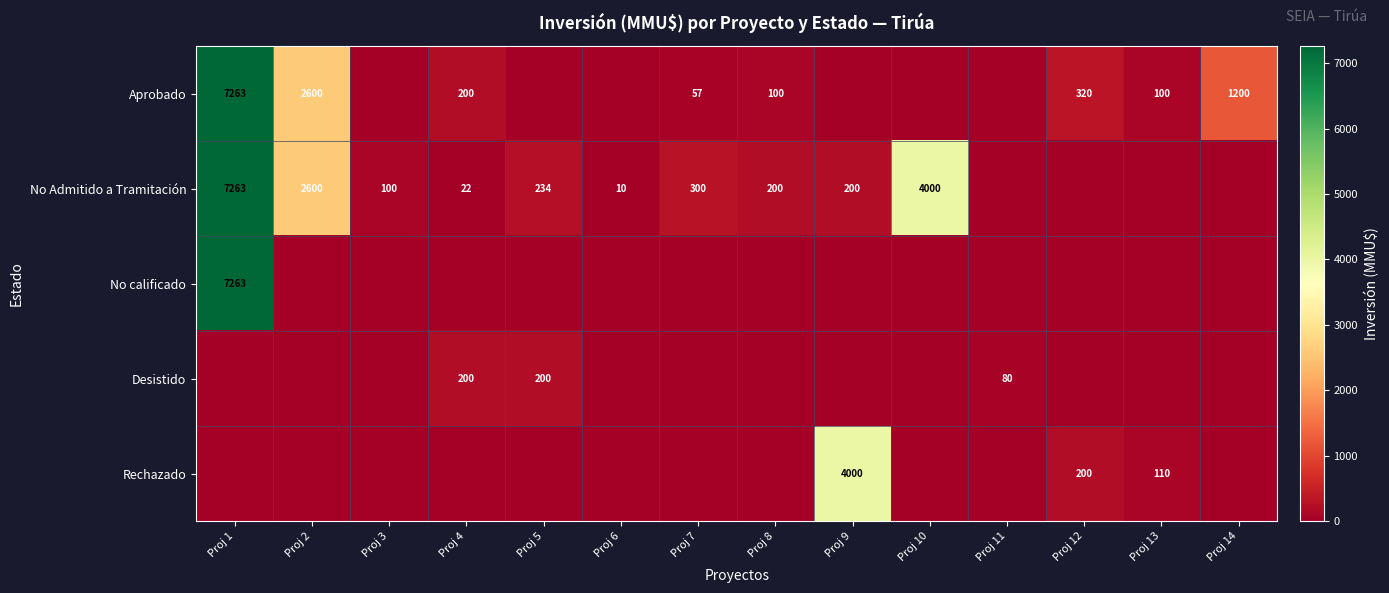

Is the value of No Admitido a Tramitación at Proj 10 greater than the value of Aprobado at Proj 13?

Yes